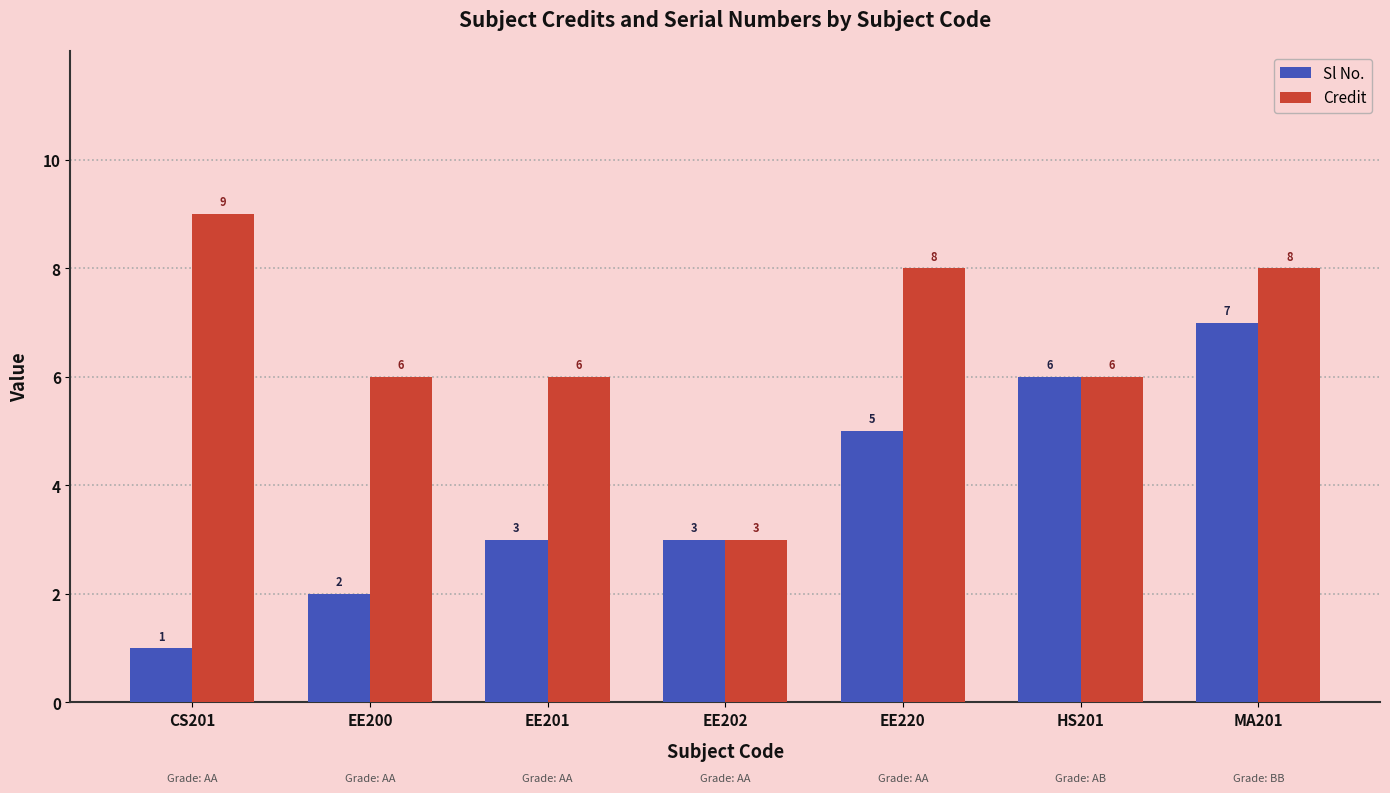

Is the value of Sl No. at MA201 greater than the value of Credit at CS201?

No